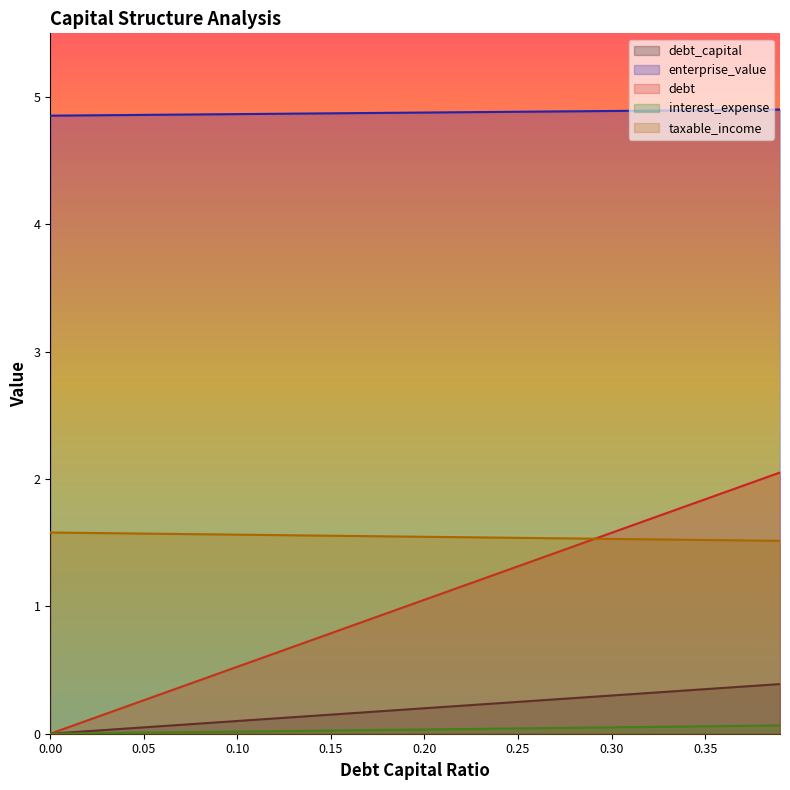

Rank the categories by debt value from highest to lowest.

0.39, 0.38, 0.37, 0.36, 0.35, 0.34, 0.33, 0.32, 0.31, 0.3, 0.29, 0.28, 0.27, 0.26, 0.25, 0.24, 0.23, 0.22, 0.21, 0.2, 0.19, 0.18, 0.17, 0.16, 0.15, 0.14, 0.13, 0.12, 0.11, 0.1, 0.09, 0.08, 0.07, 0.06, 0.05, 0.04, 0.03, 0.02, 0.01, 0.0